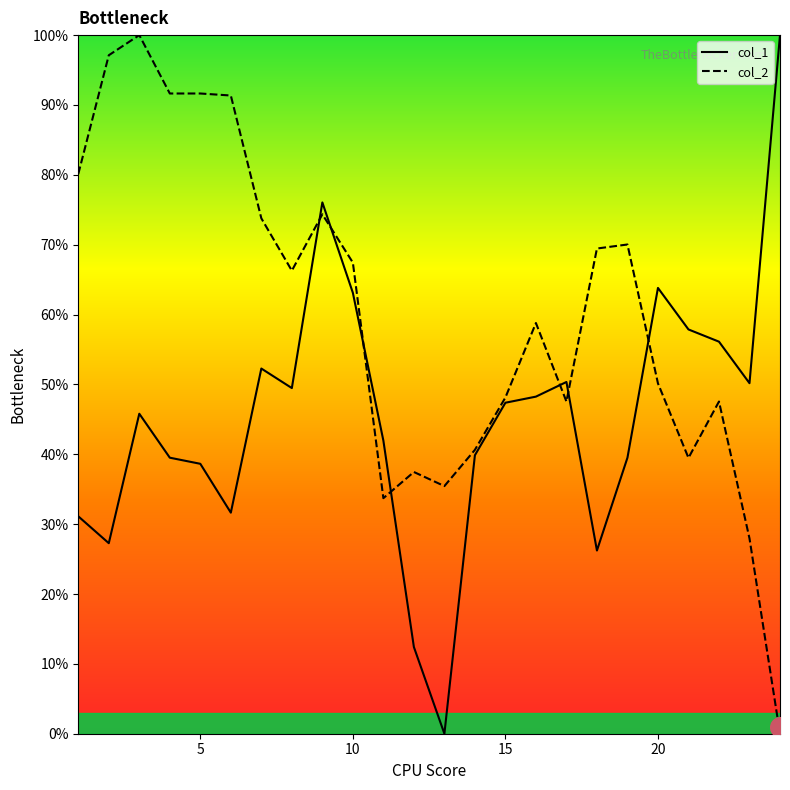

Which series has the largest total across all categories?

col_2